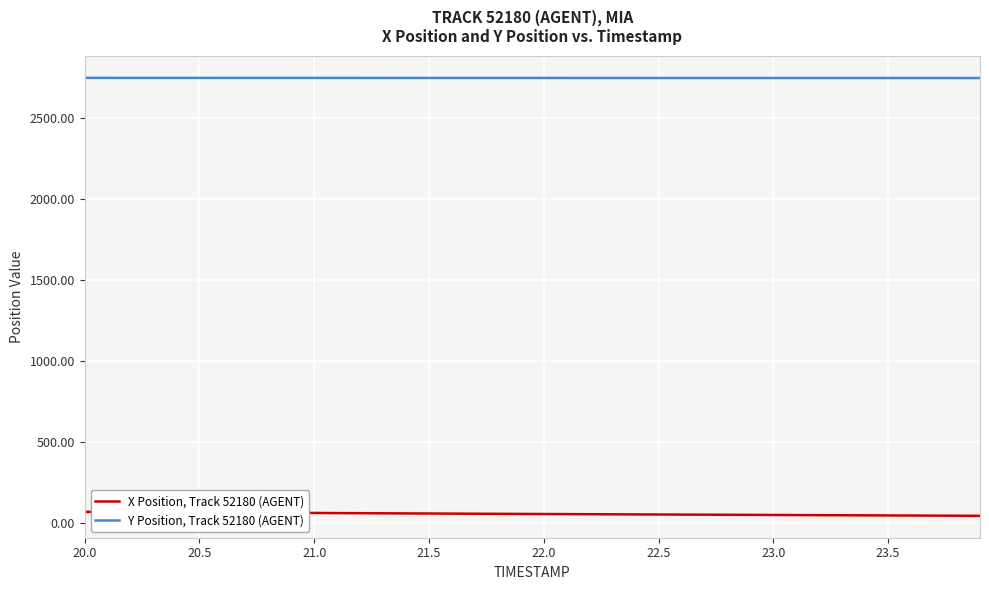

Which series has the largest total across all categories?

Y Position, Track 52180 (AGENT)